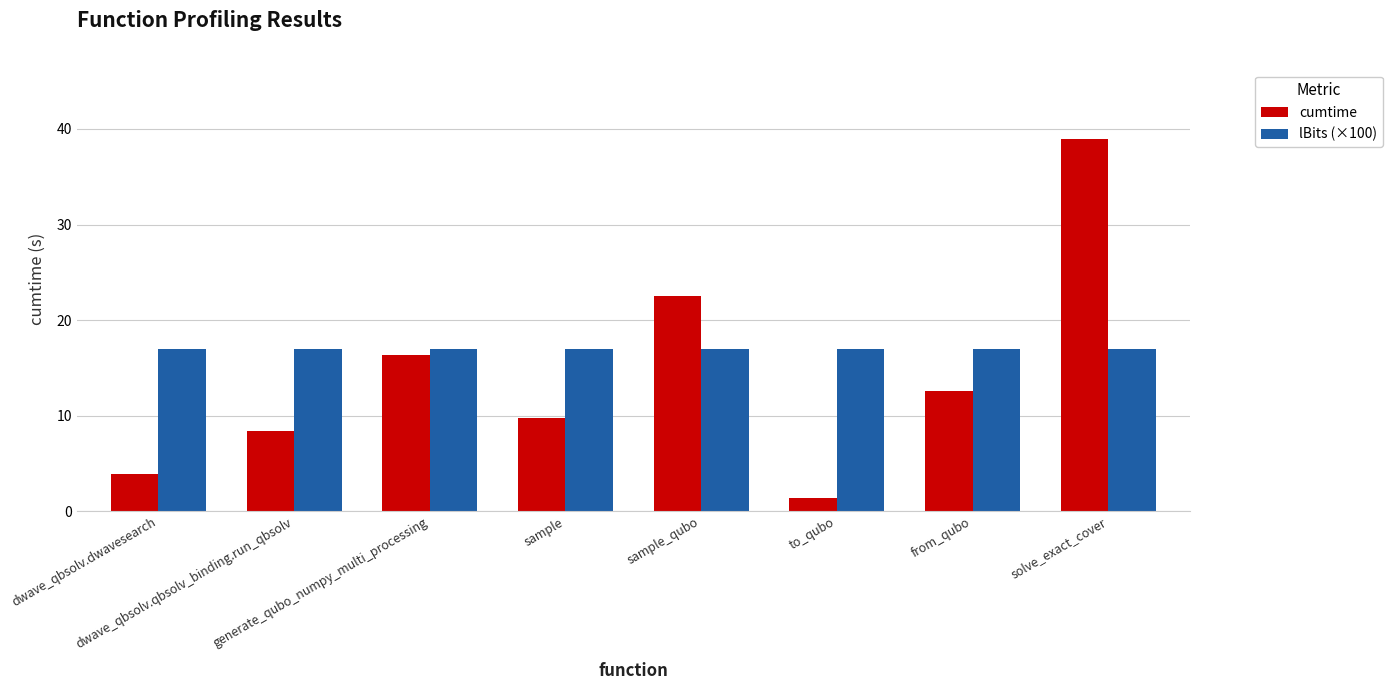

What position from the left is from_qubo?

7